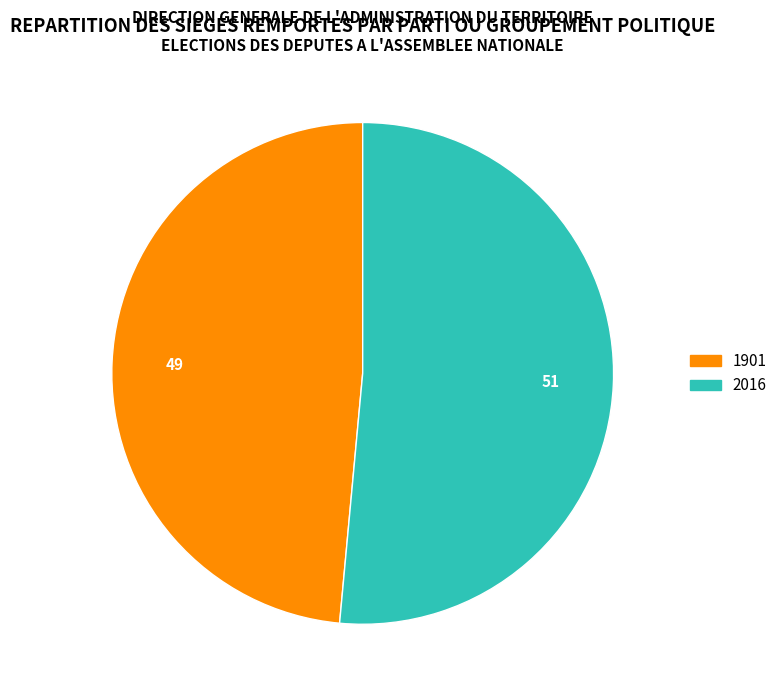

The 2016 slice represents 51% of the pie. True or false?

True